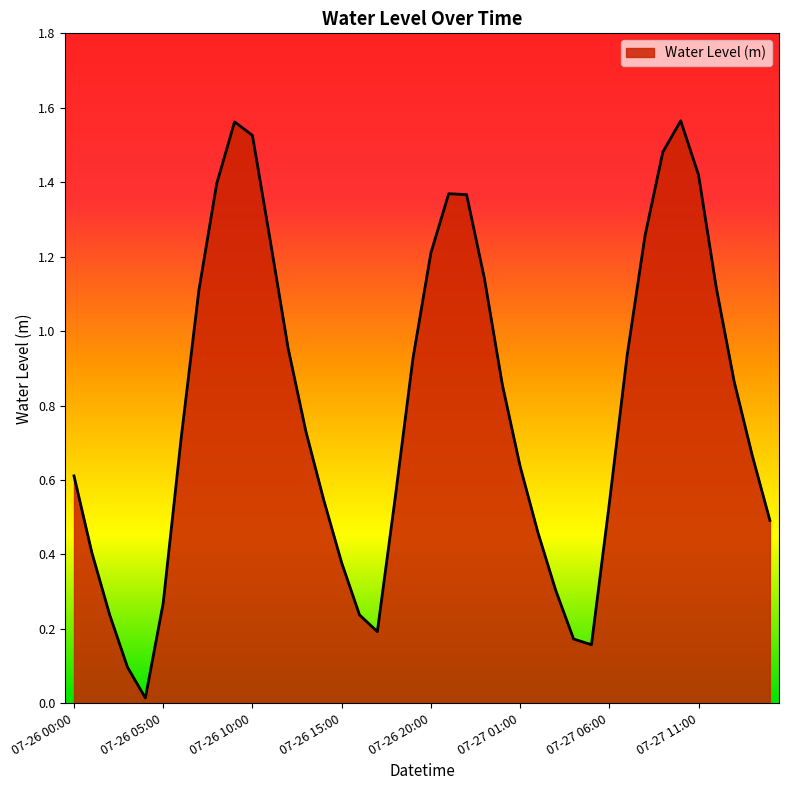

Where is the first local minimum?

07-26 04:00